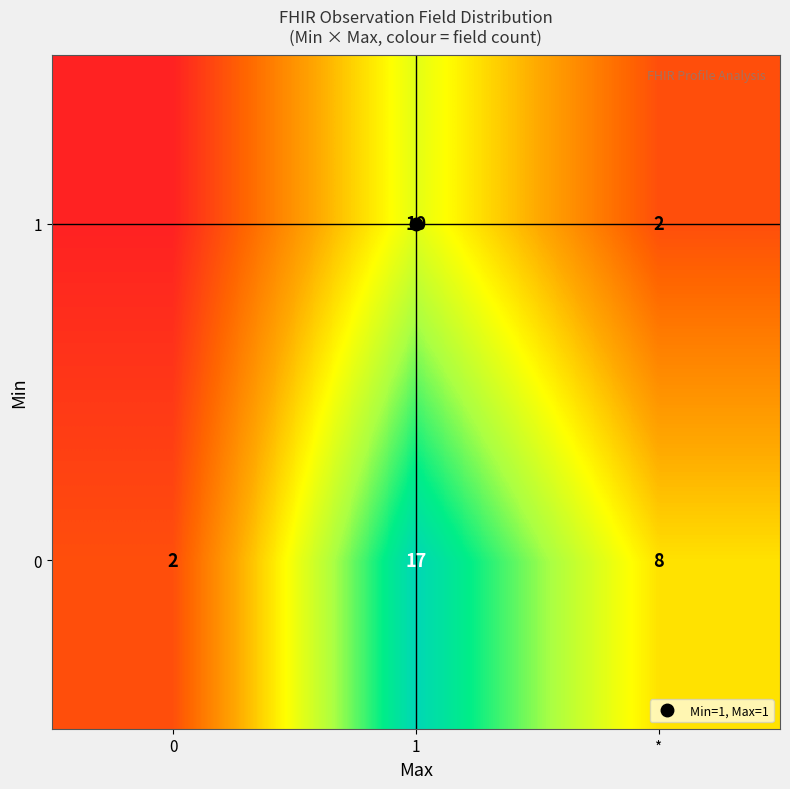

Count the 0 values in the range 2 to 17.

3